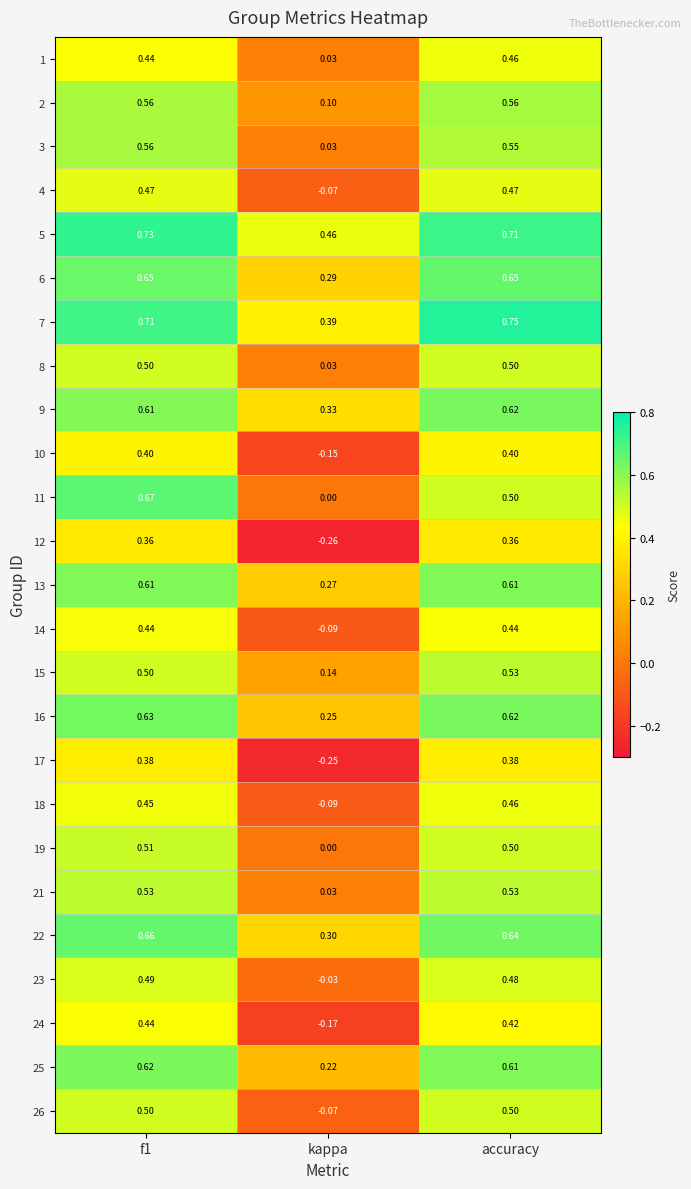

At which category does the chart reach its minimum across all series?

kappa